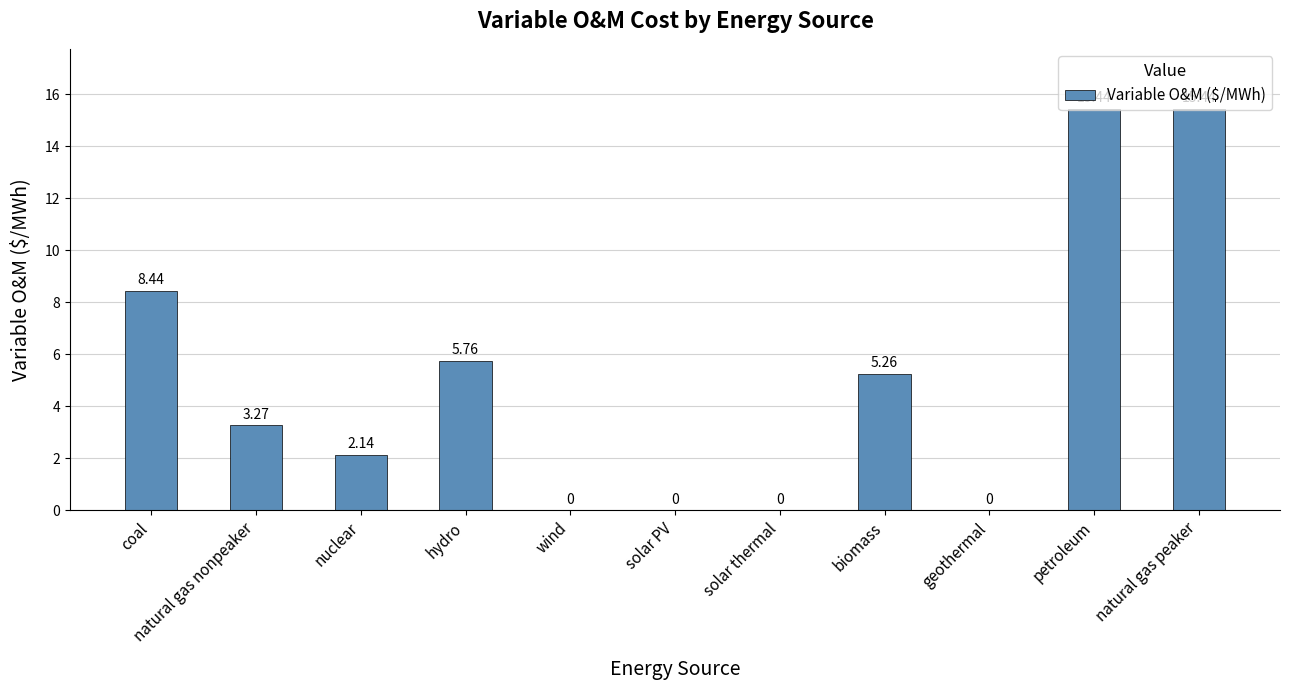

The chart shows a value of -4.8 at wind. True or false?

False